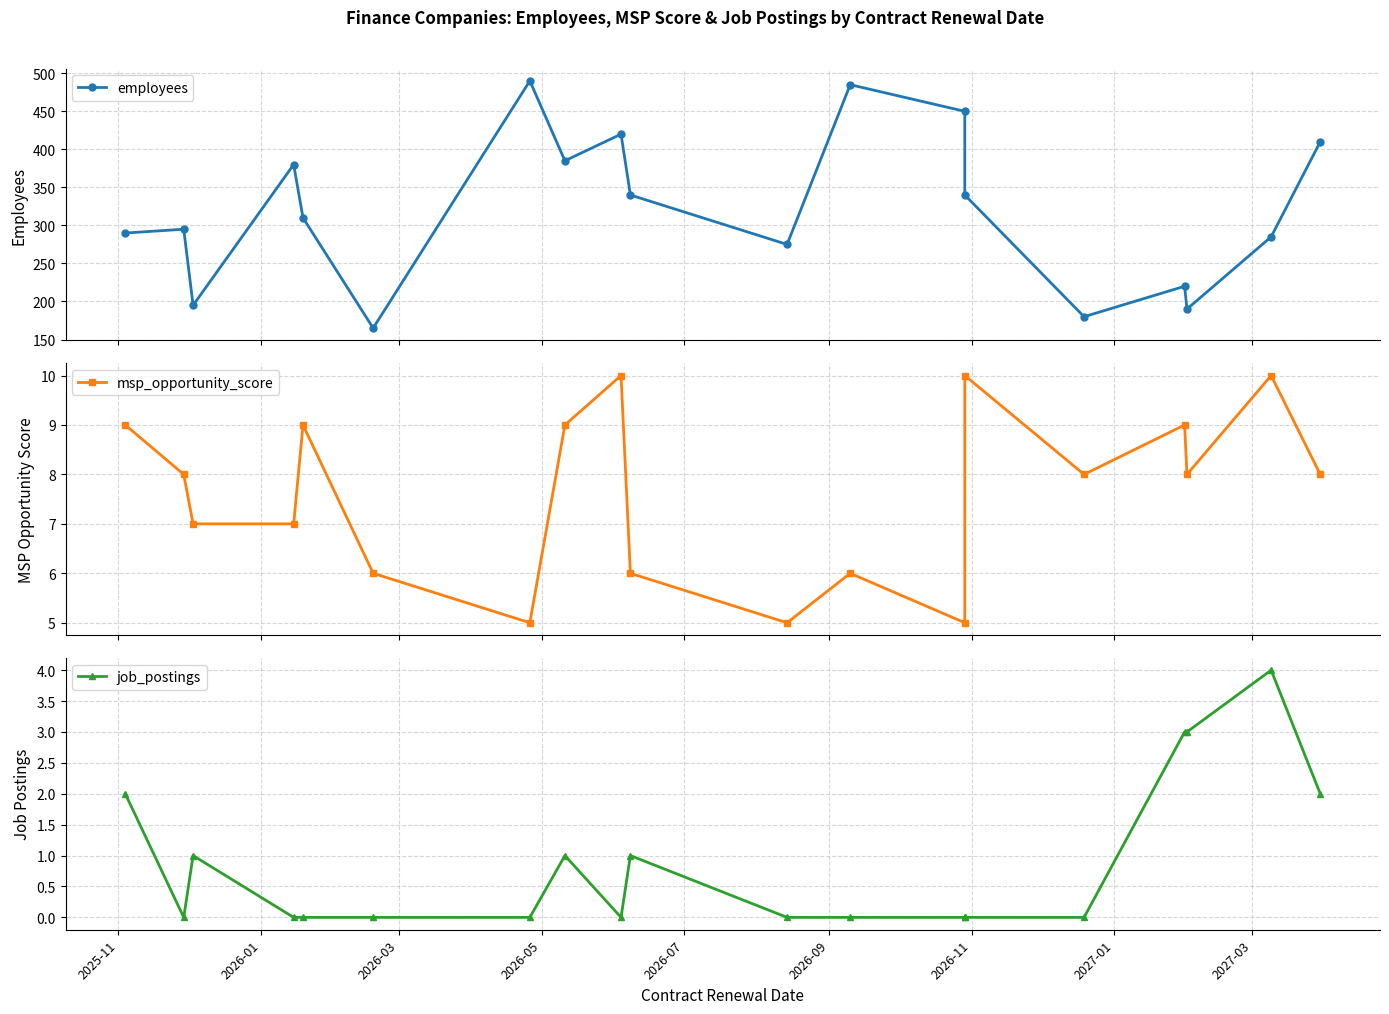

Which series has the largest range (max minus min)?

employees